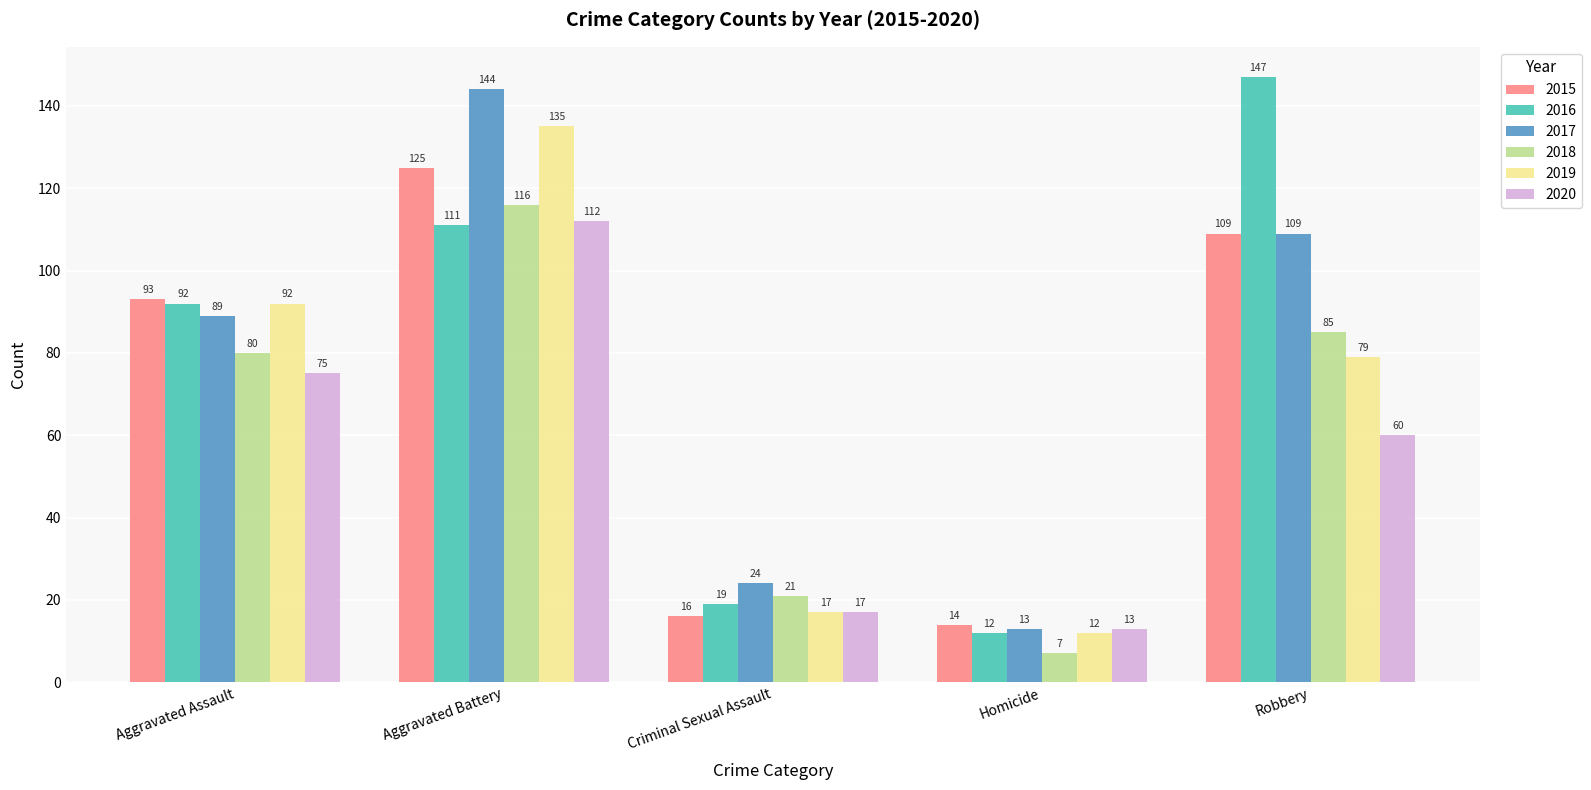

What value does the 2017 series have at Criminal Sexual Assault, to the nearest 5?

25